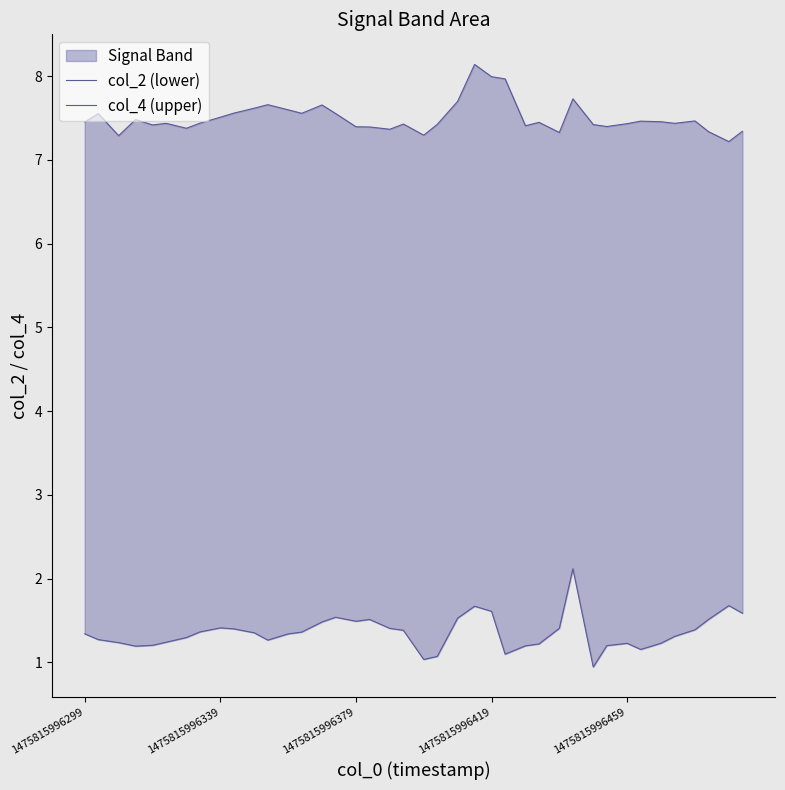

How many lines are shown in the chart?

2